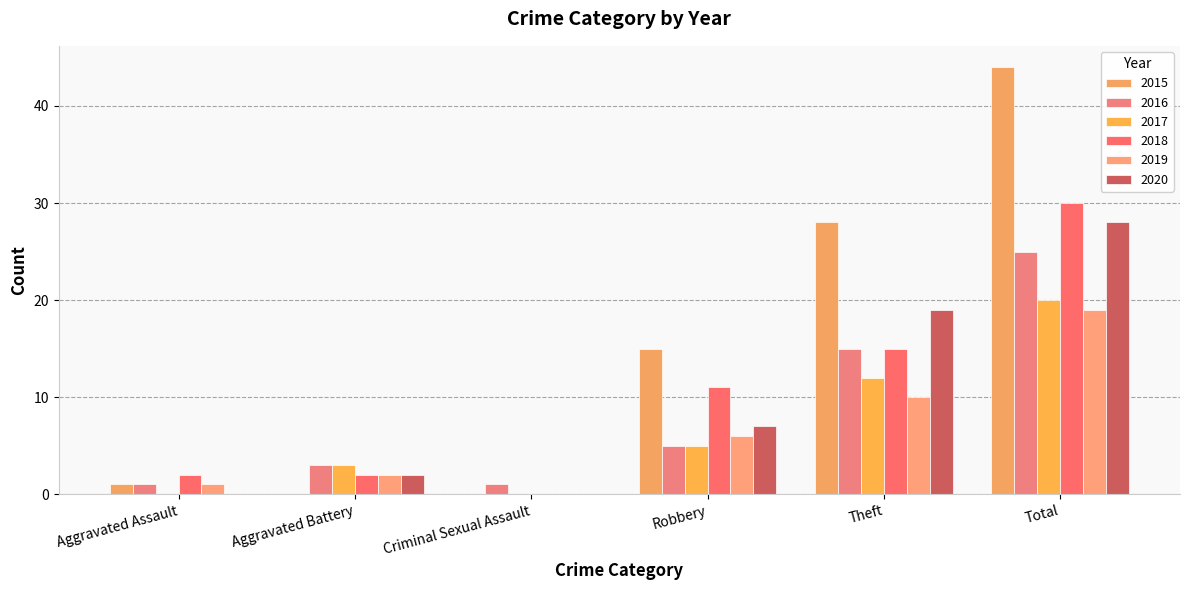

Reading left to right, transcribe all the data shown in this chart.

2015: Aggravated Assault=1	Aggravated Battery=0	Criminal Sexual Assault=0	Robbery=15	Theft=28	Total=44
2016: Aggravated Assault=1	Aggravated Battery=3	Criminal Sexual Assault=1	Robbery=5	Theft=15	Total=25
2017: Aggravated Assault=0	Aggravated Battery=3	Criminal Sexual Assault=0	Robbery=5	Theft=12	Total=20
2018: Aggravated Assault=2	Aggravated Battery=2	Criminal Sexual Assault=0	Robbery=11	Theft=15	Total=30
2019: Aggravated Assault=1	Aggravated Battery=2	Criminal Sexual Assault=0	Robbery=6	Theft=10	Total=19
2020: Aggravated Assault=0	Aggravated Battery=2	Criminal Sexual Assault=0	Robbery=7	Theft=19	Total=28